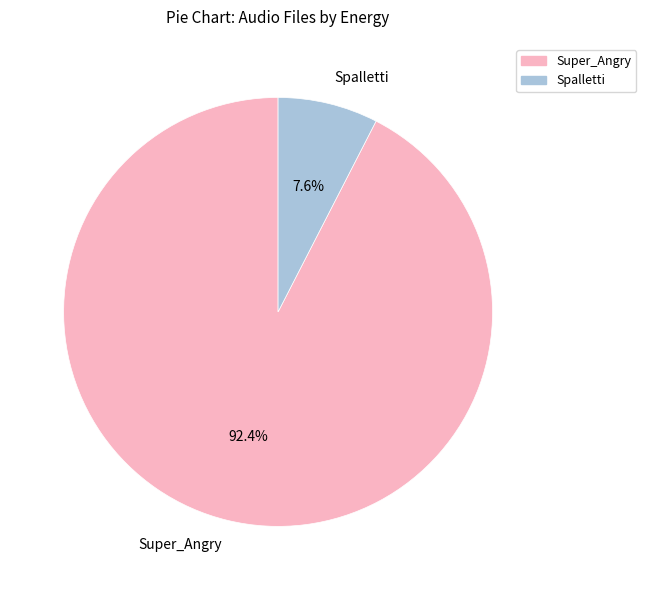

Is the sum of Spalletti and Super_Angry greater than half?

Yes